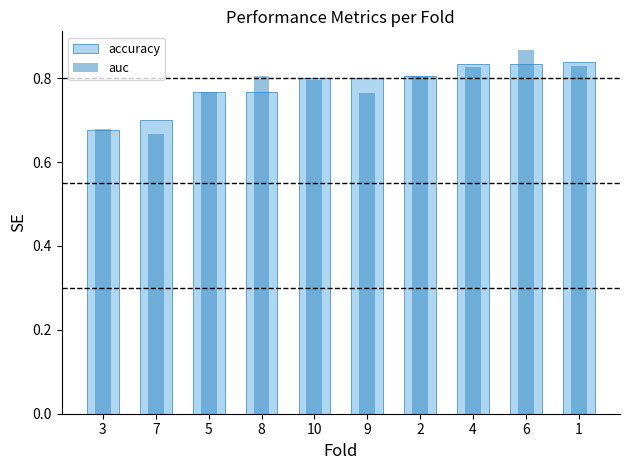

Count the number of categories in the chart.

10